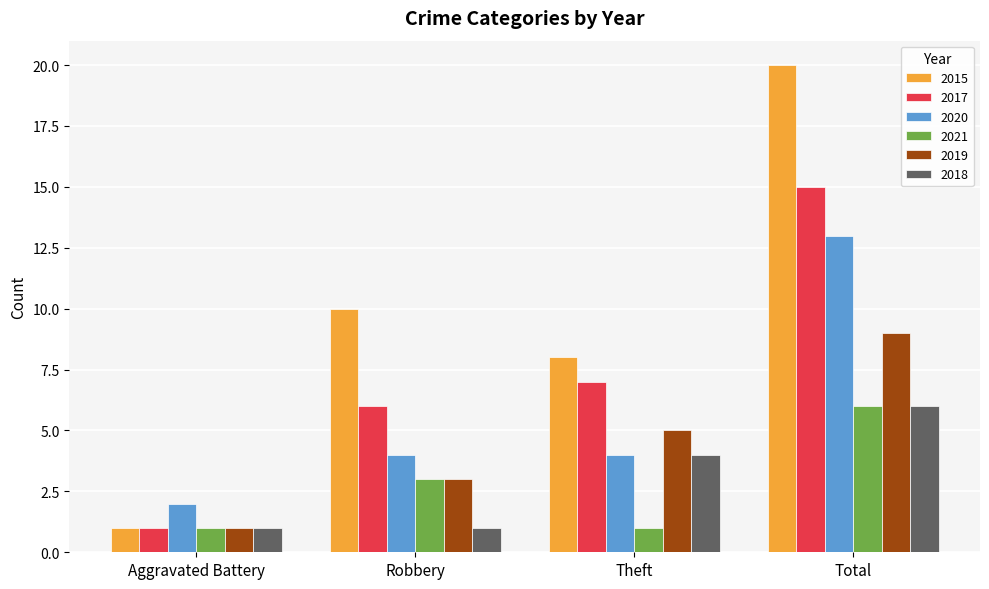

What is the total value across all series at Aggravated Battery?

7